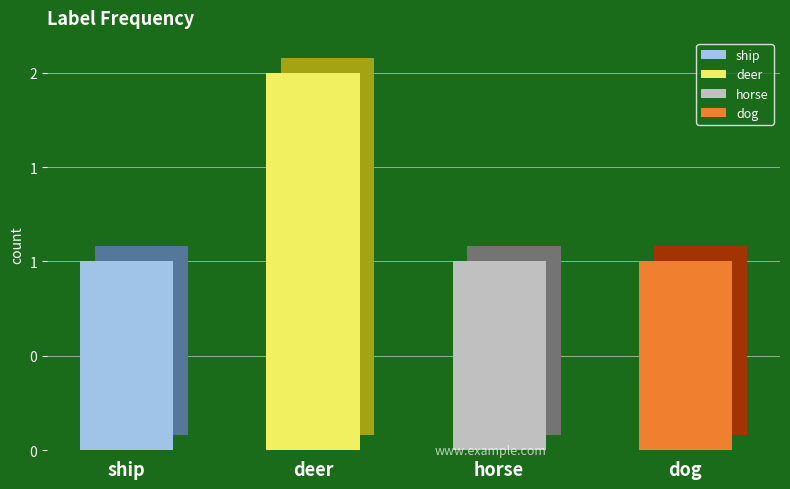

The value at deer is 2. True or false?

True